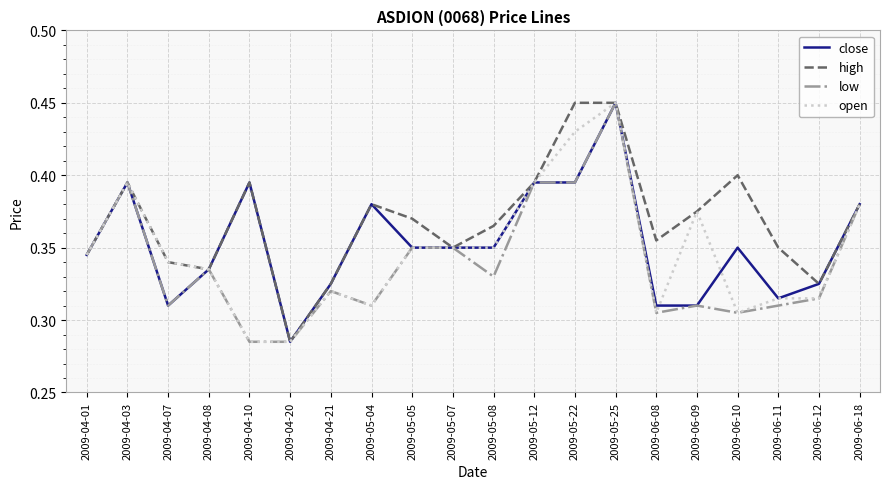

The high series shows 0.5 at 2009-06-08. True or false?

False